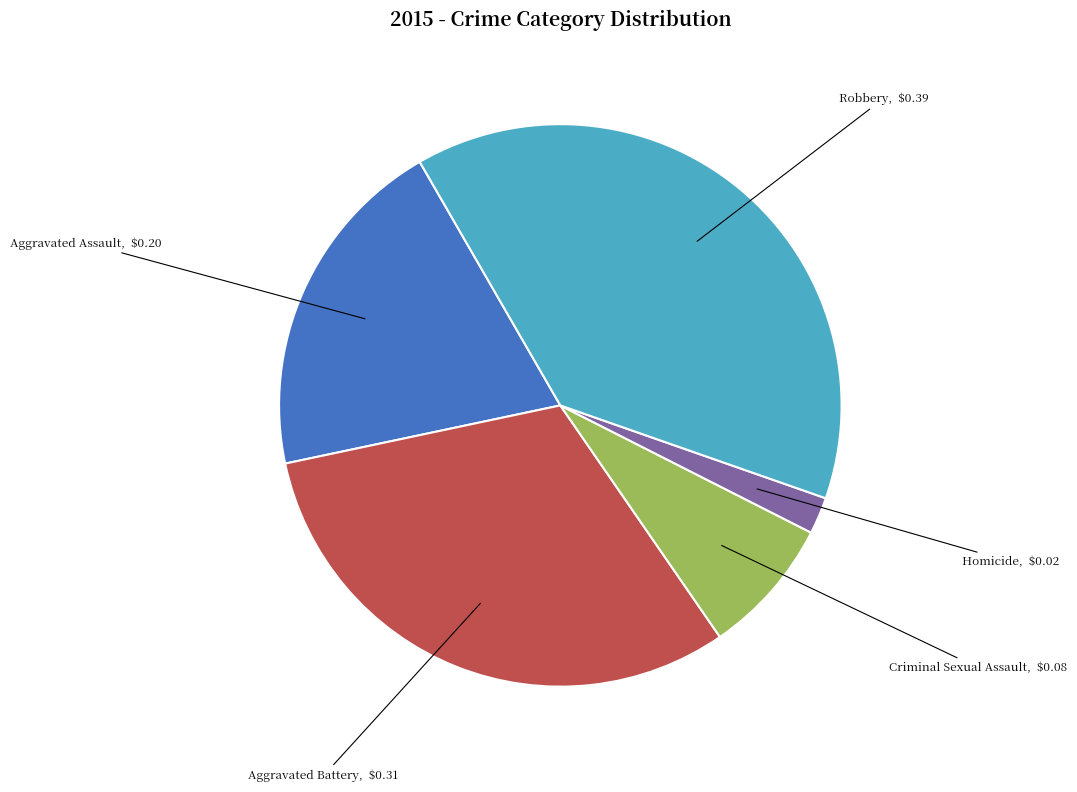

Rank the categories by value from highest to lowest.

Robbery, Aggravated Battery, Aggravated Assault, Criminal Sexual Assault, Homicide